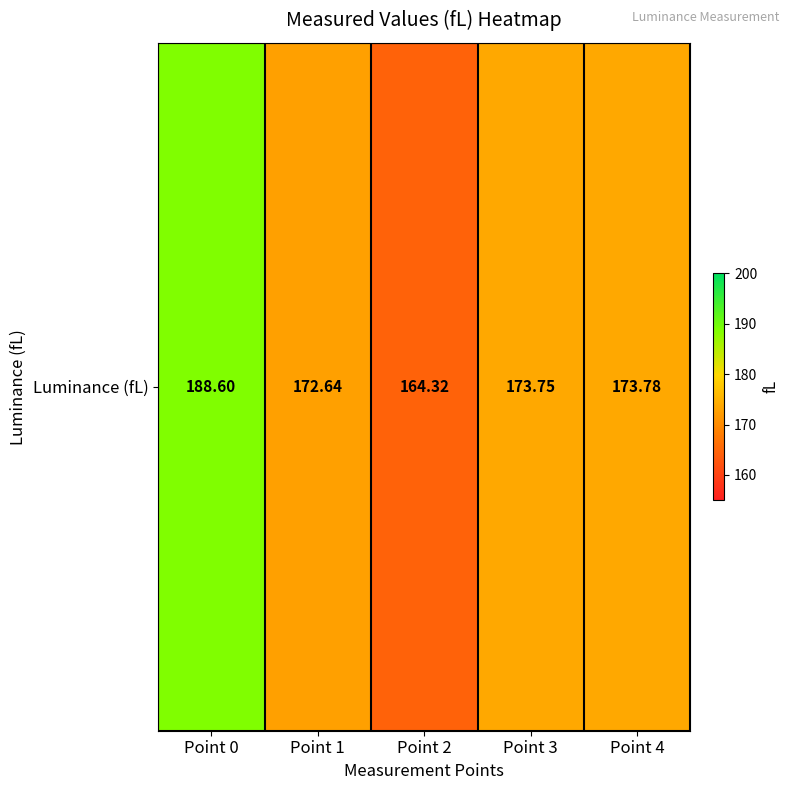

What is the smallest value displayed?

164.3